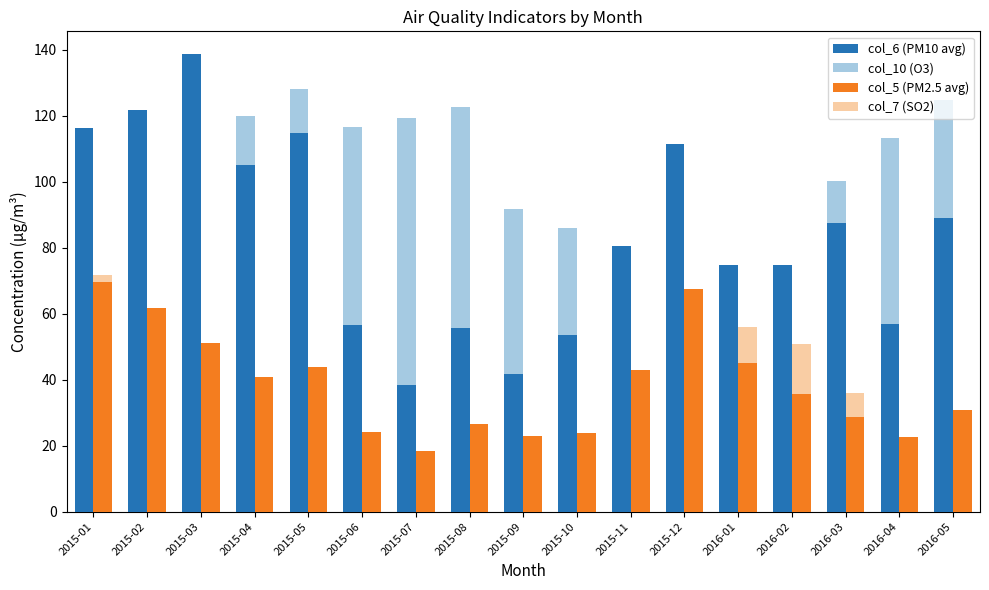

Between 2015-07 and 2016-04, which series saw the biggest shift?

col_6 (PM10 avg)